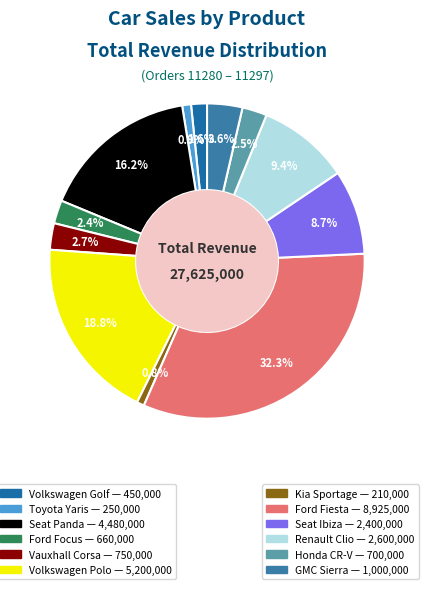

How many segments does this pie chart have?

12